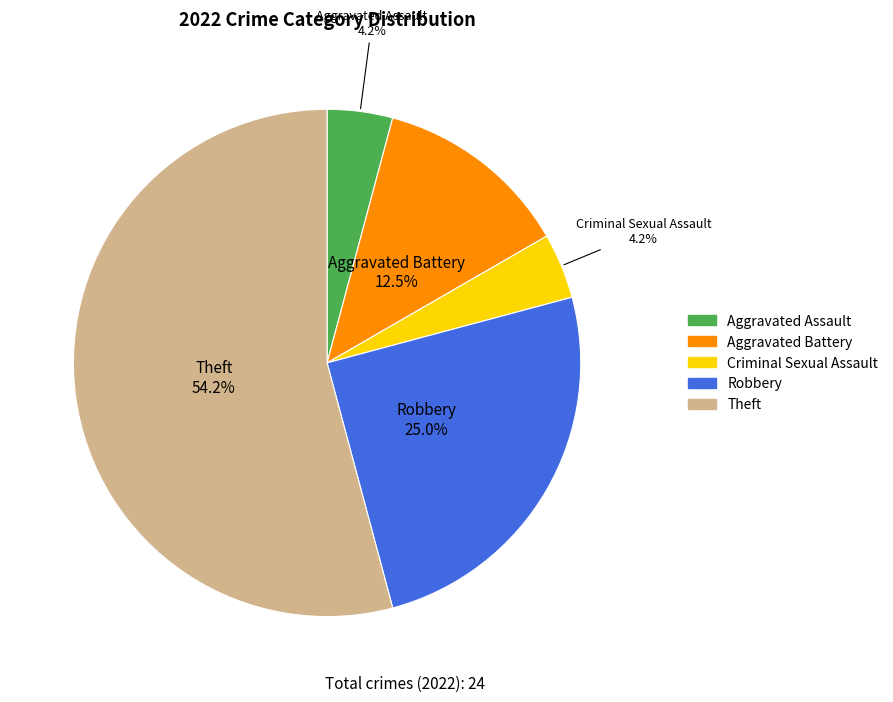

Is it true that Robbery is 13% of the pie?

False